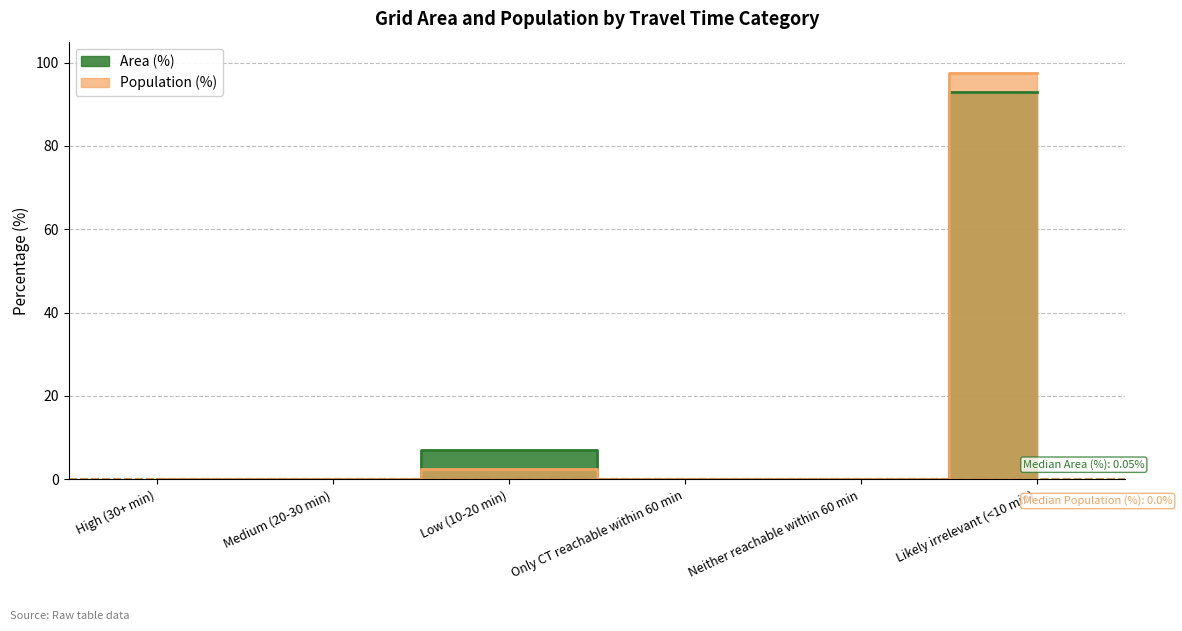

How many lines are shown in the chart?

2